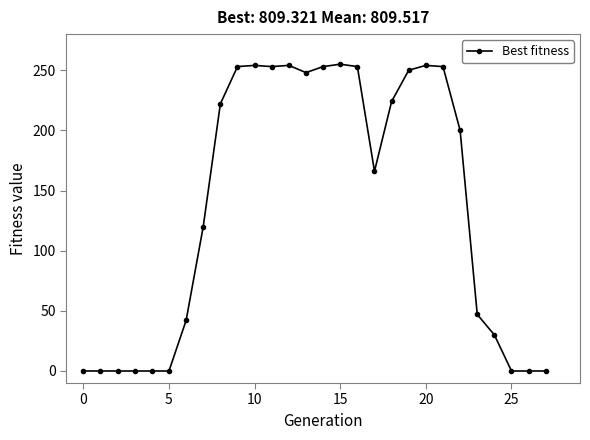

What is the difference between the second highest and second lowest values?

254